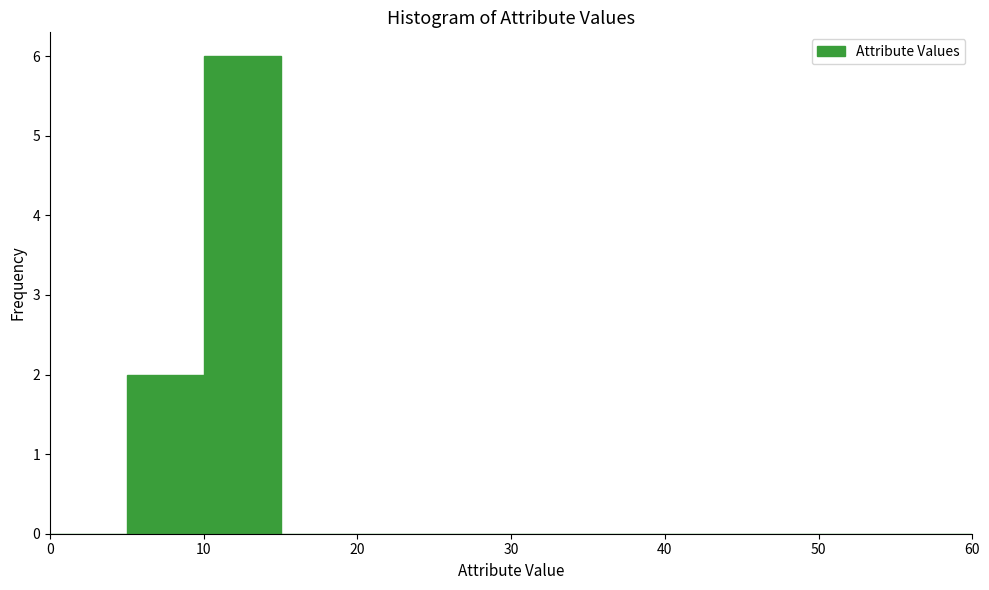

Reading left to right, list every bar in this chart as the range it spans on the x-axis followed by its height. The values are not printed on the chart, so give them approximately, as read against the axis.

0 to 5: 0
5 to 10: 2
10 to 15: 6
15 to 20: 0
20 to 25: 0
25 to 30: 0
30 to 35: 0
35 to 40: 0
40 to 45: 0
45 to 50: 0
50 to 55: 0
55 to 60: 0